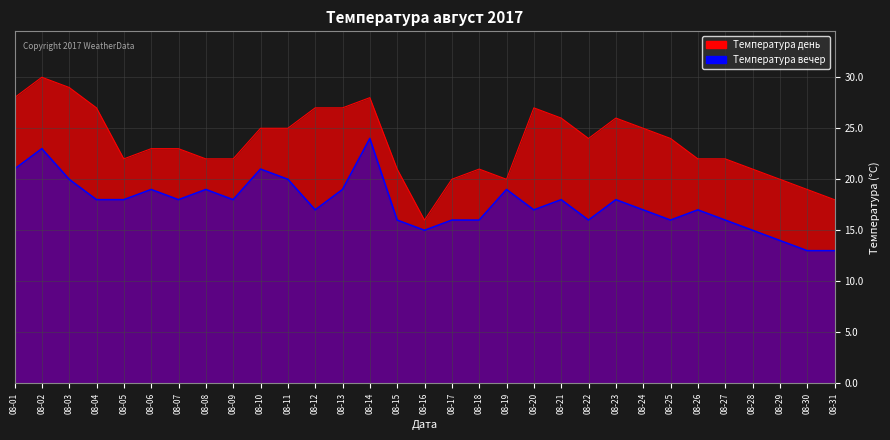

The Температура вечер series shows 35 at 08-02. True or false?

False